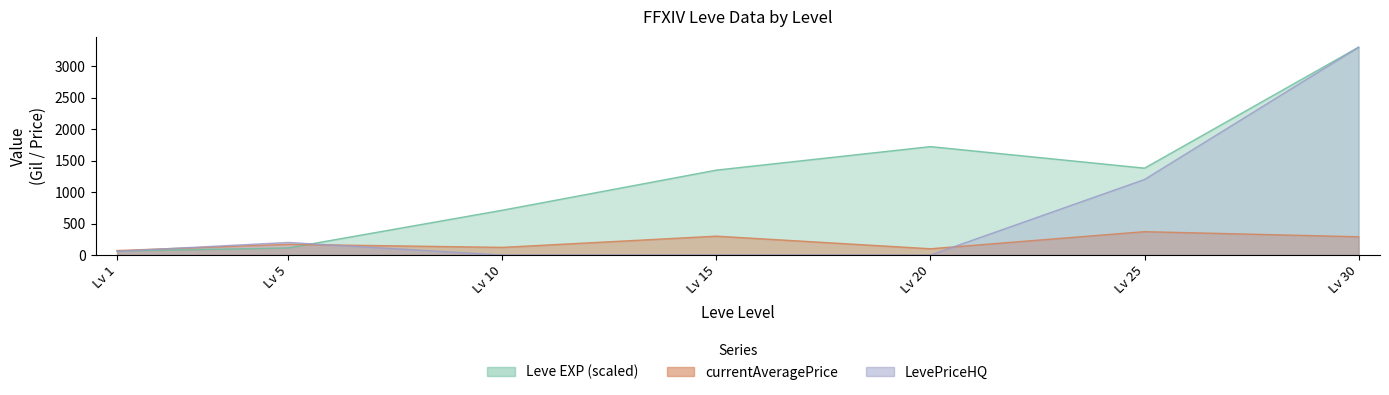

Where does the Leve EXP series first go above 1348?

Lv 15